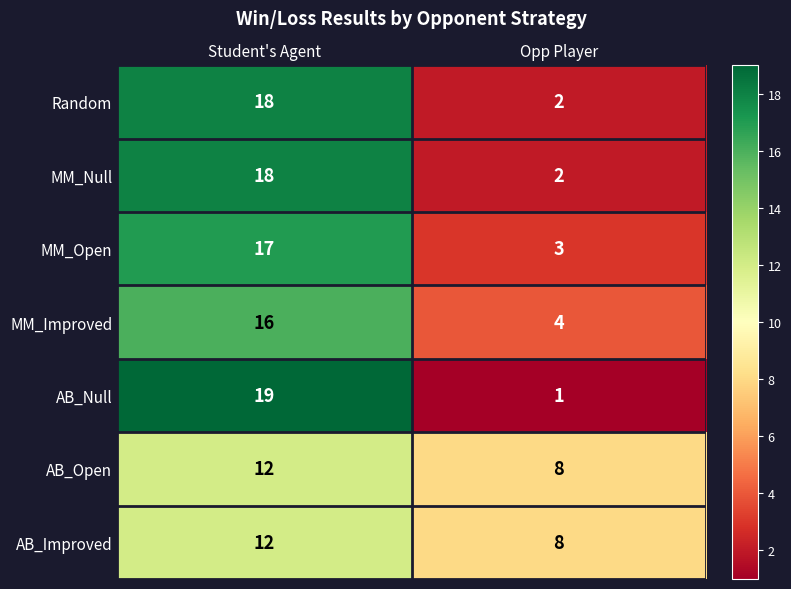

What is the difference between the highest and lowest values at Opp Player?

7